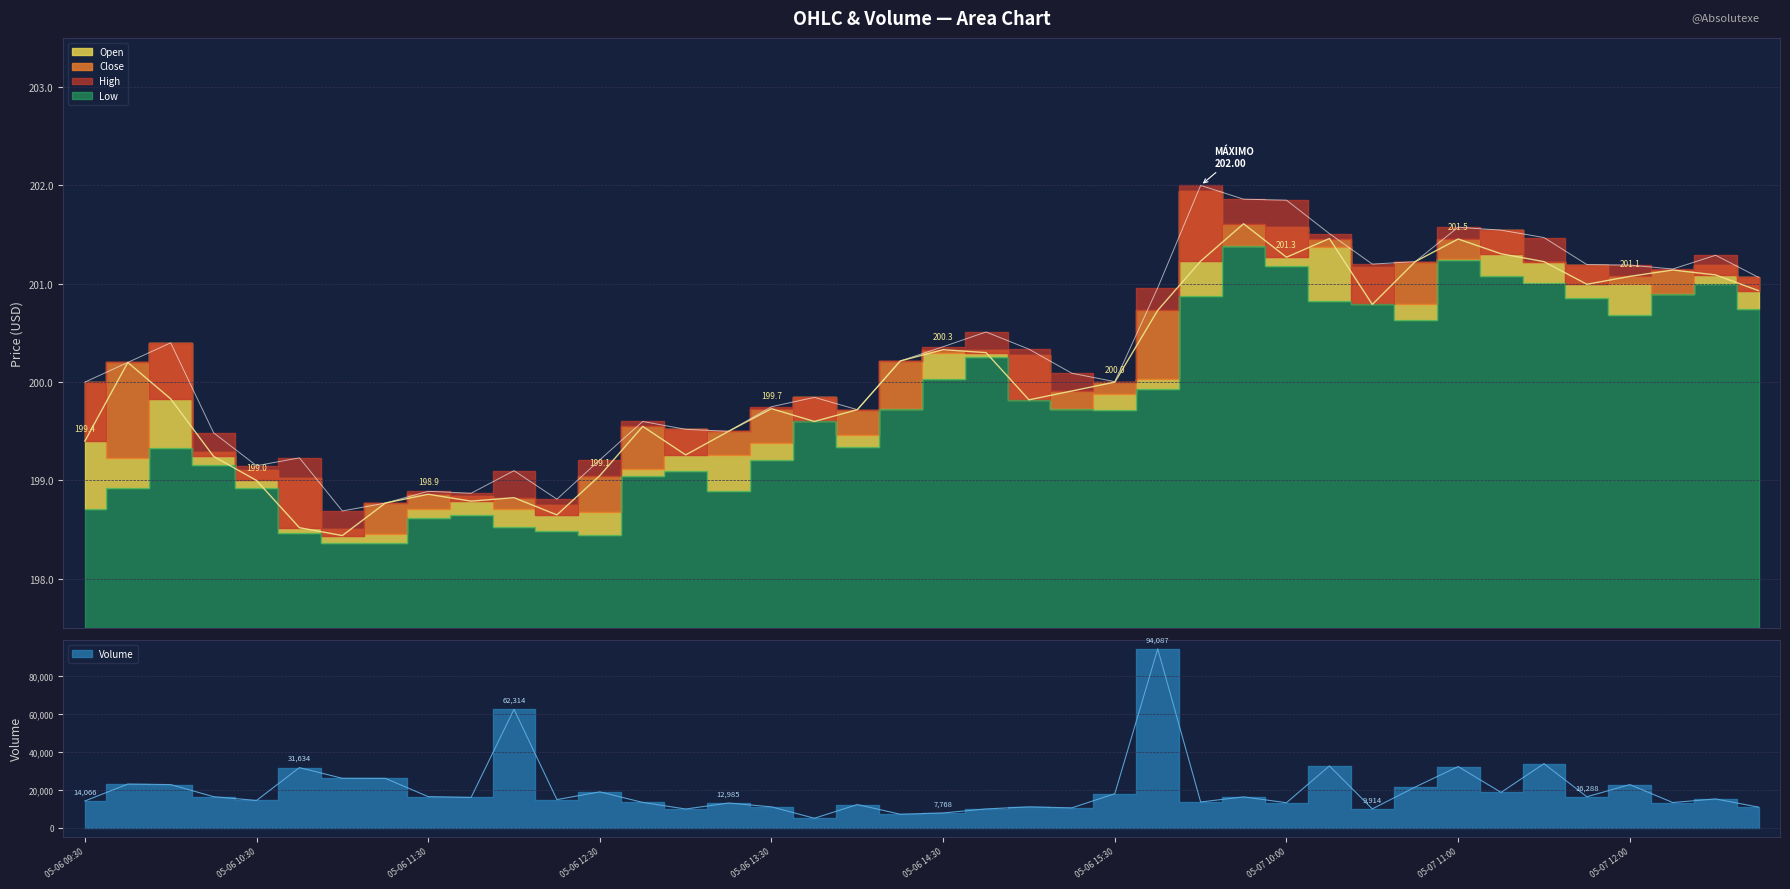

Does the chart have visible grid lines?

Yes